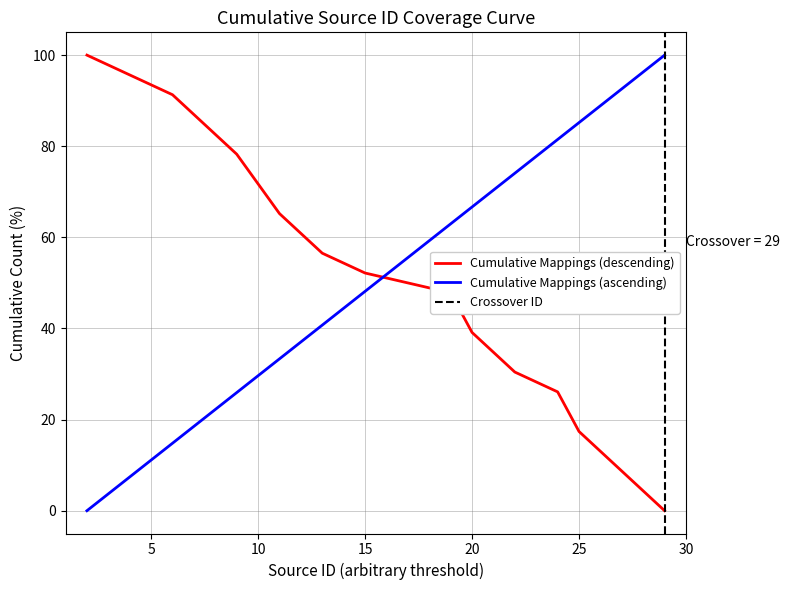

Which series has the largest total across all categories?

Cumulative Mappings (ascending)